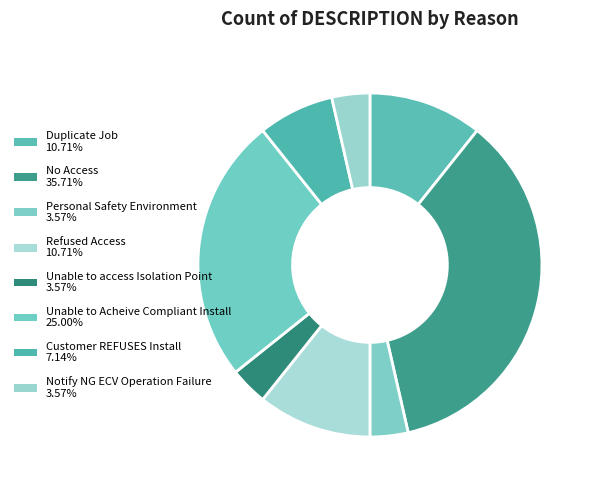

How many segments does this pie chart have?

8